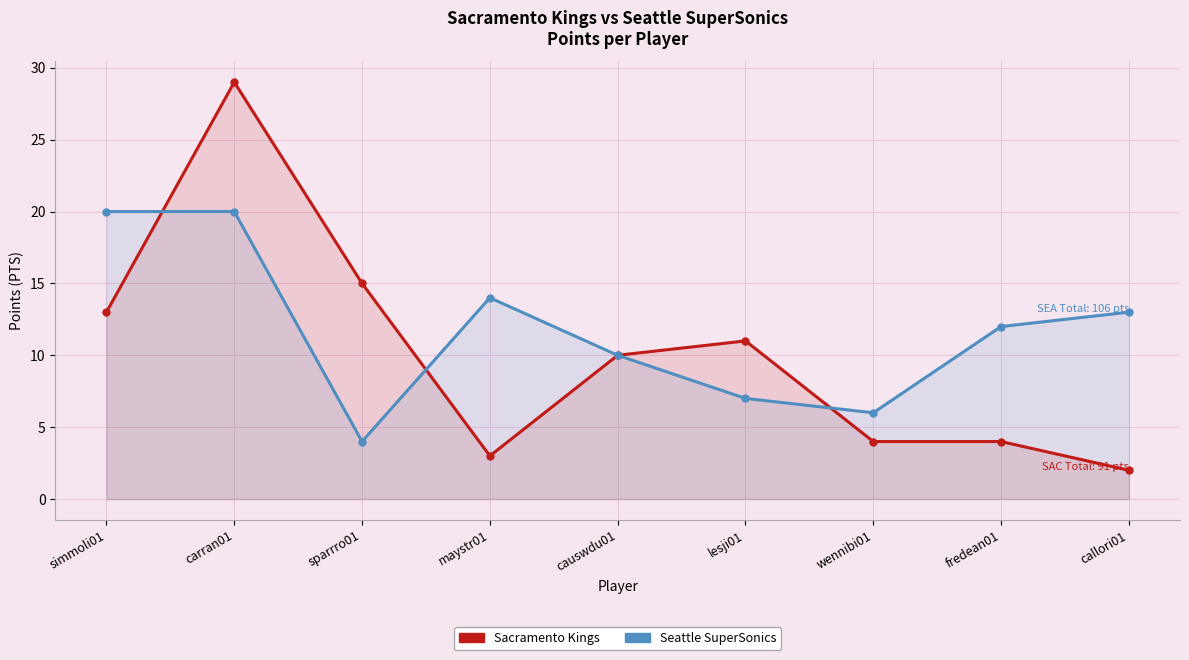

At which category does Seattle SuperSonics reach its first local peak?

maystr01